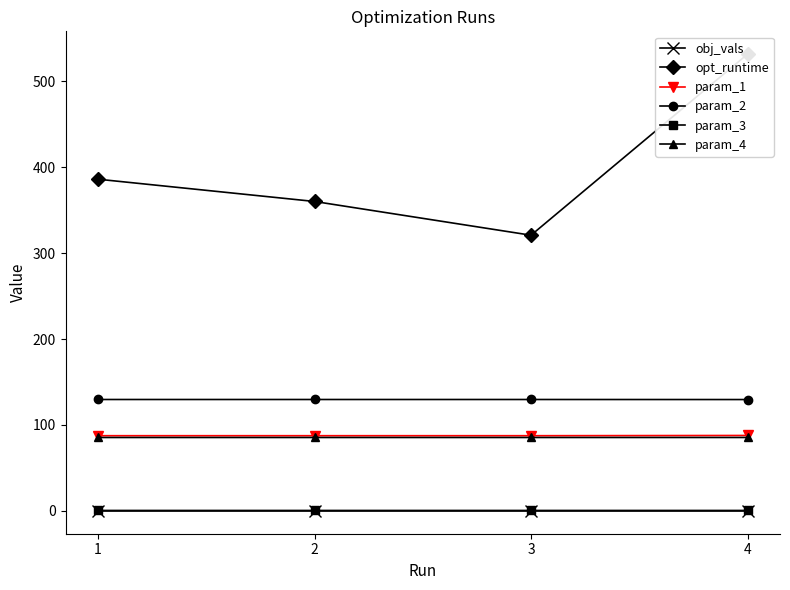

What are all the series names shown in the legend?

obj_vals, opt_runtime, param_1, param_2, param_3, param_4